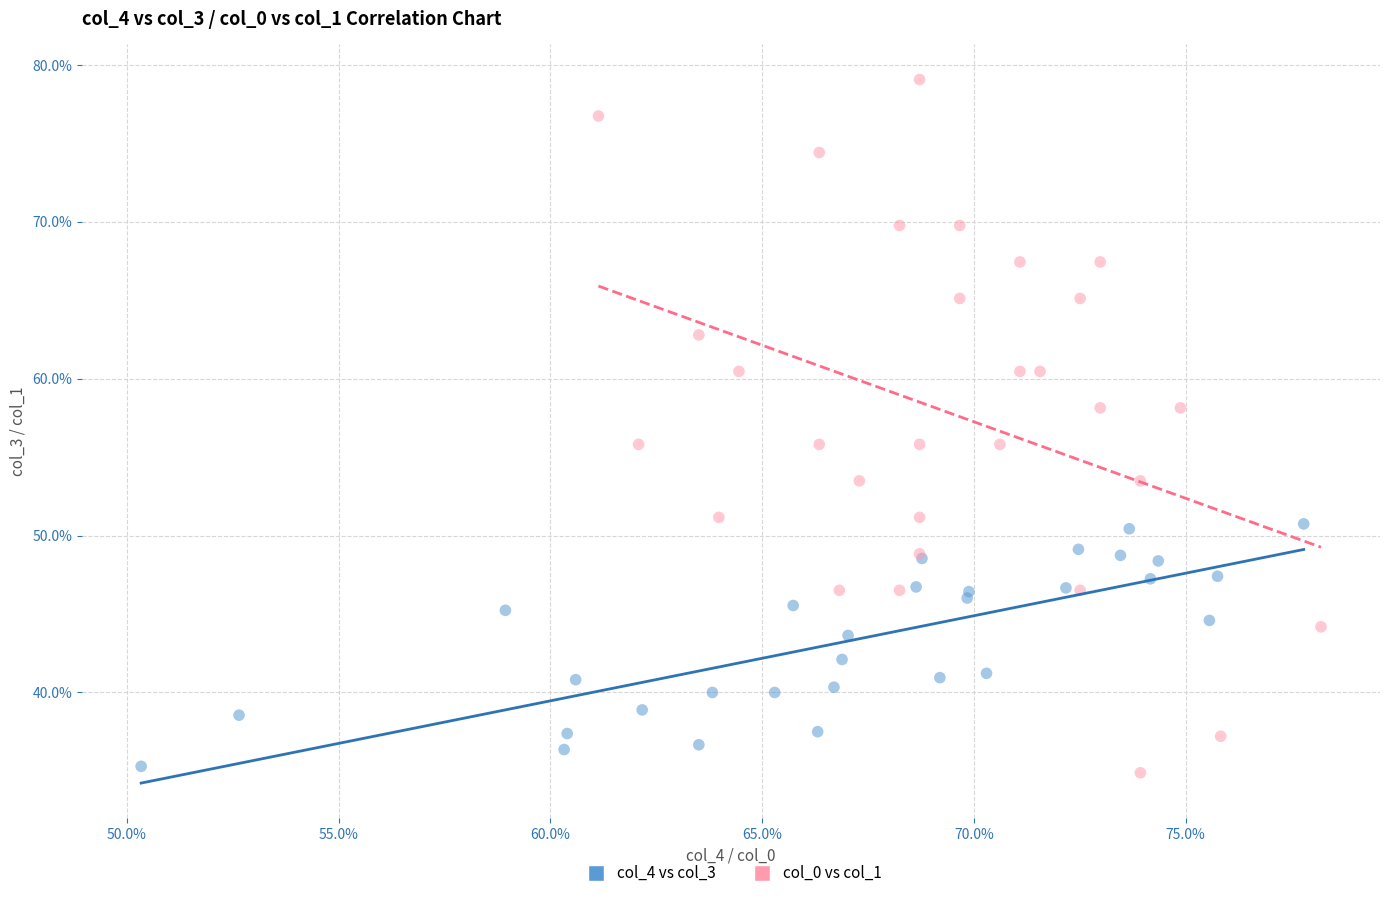

What are all the series names shown in the legend?

col_4 vs col_3, col_0 vs col_1